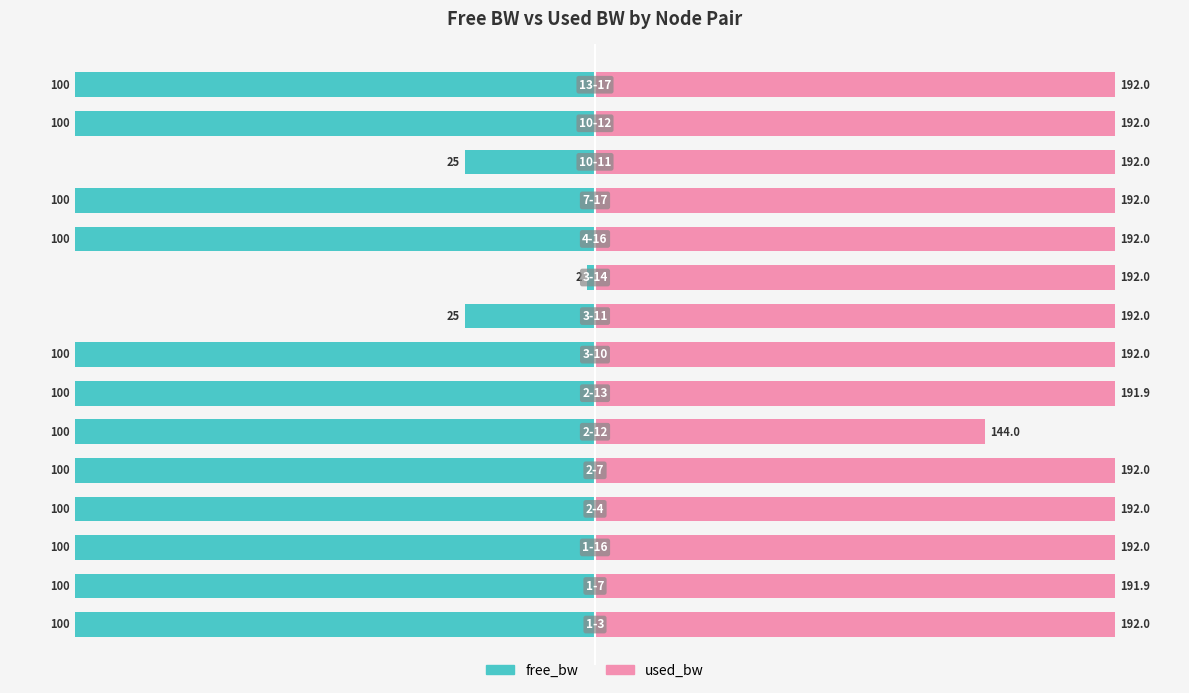

Reading left to right, what are all the values shown in this chart?

free_bw: -80.0	-80.0	-80.0	-80.0	-80.0	-80.0	-80.0	-80.0	-20.0	-1.2	-80.0	-80.0	-20.0	-80.0	-80.0
used_bw: 80.0	80.0	80.0	80.0	80.0	60.0	80.0	80.0	80.0	80.0	80.0	80.0	80.0	80.0	80.0